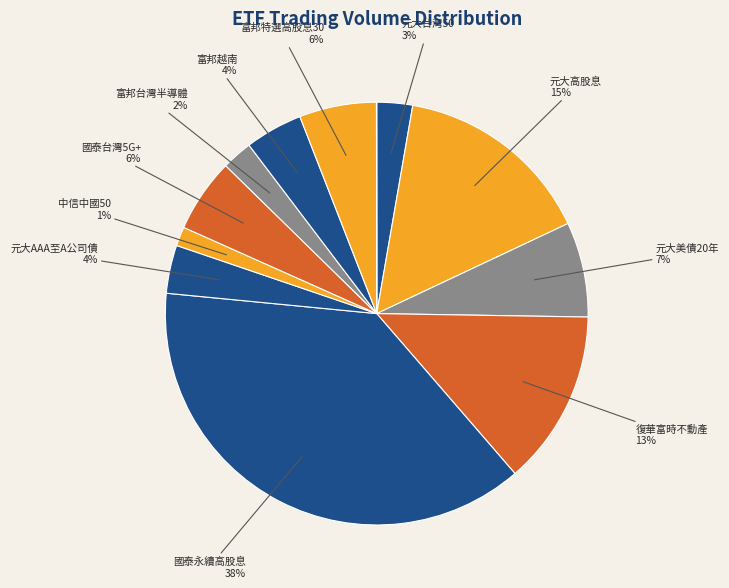

To the nearest percent, what is the average slice percentage?

8%